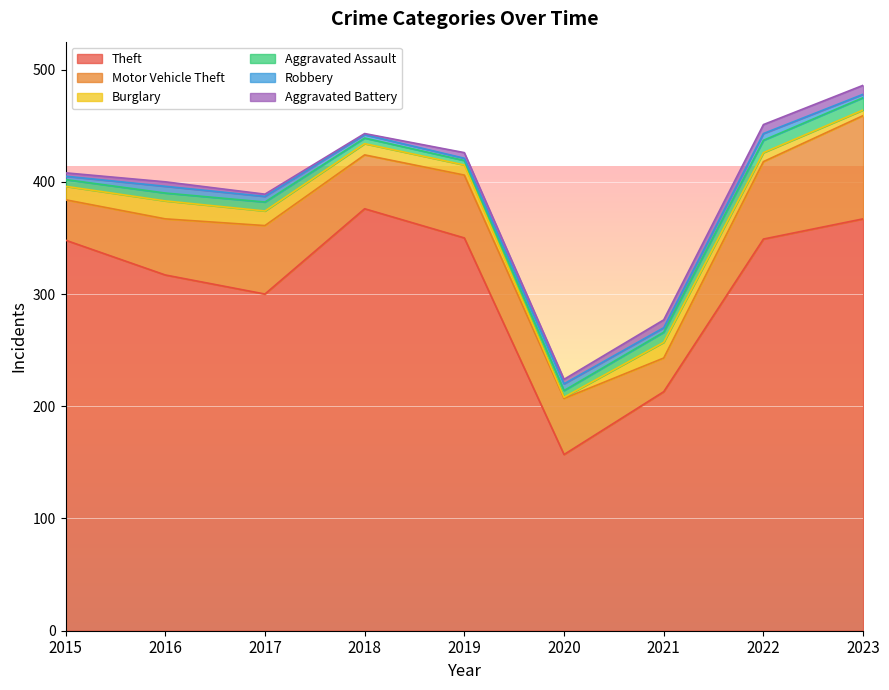

At which category is the sum across all series the highest?

2023